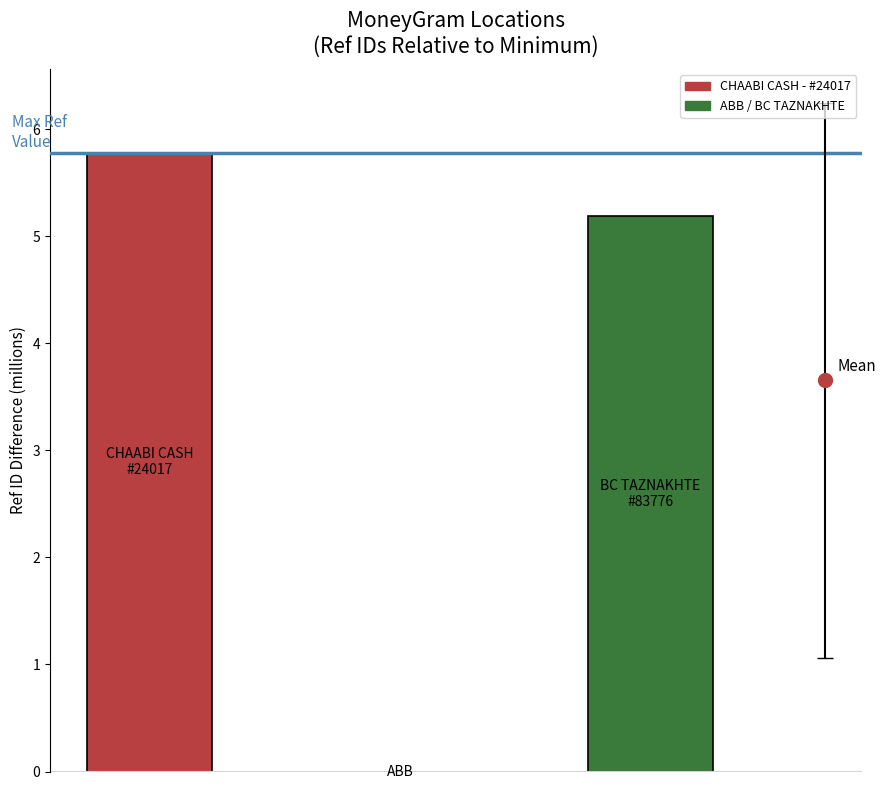

Count the number of values greater than 5.

2